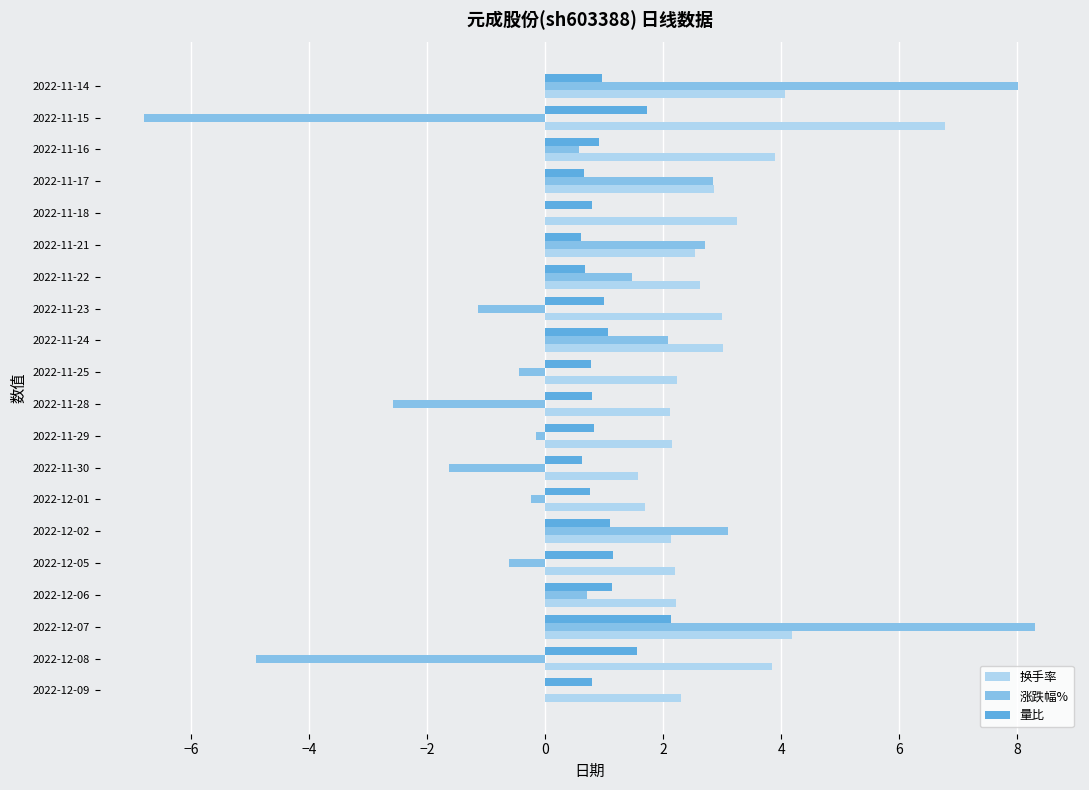

What is the maximum value for 换手率?

6.8